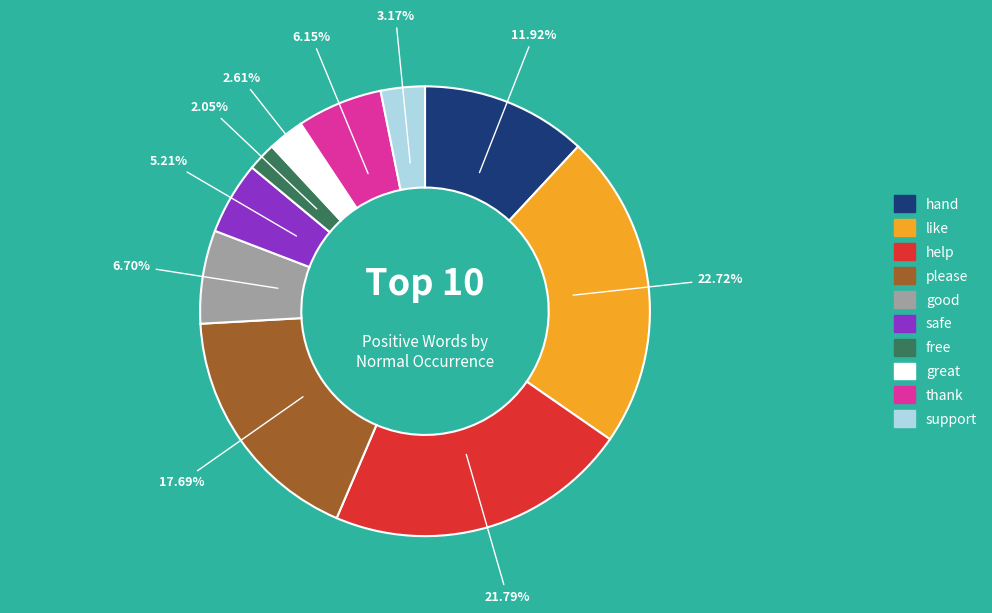

Do thank and support together represent more than half of the pie?

No